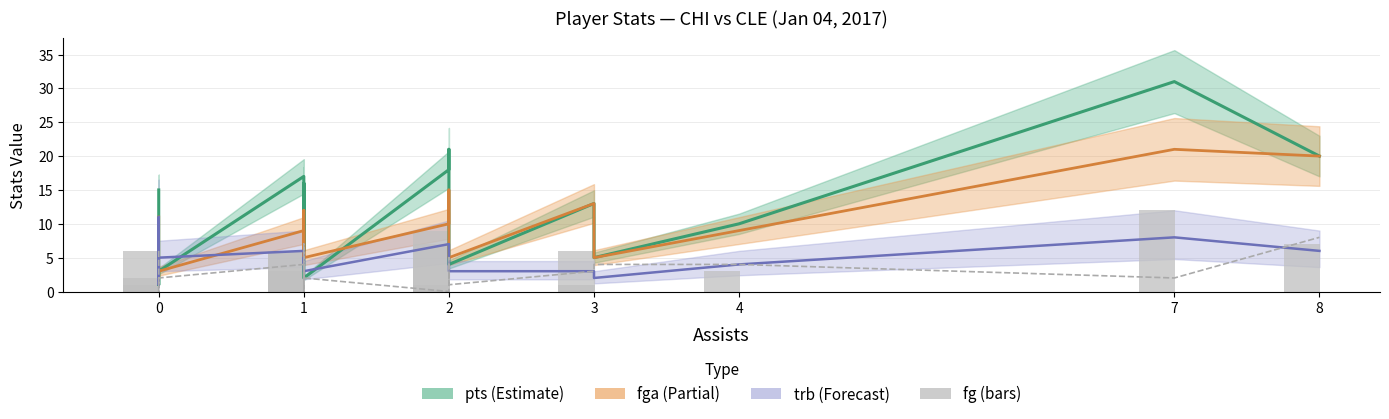

What is the difference between the second highest and second lowest values in the fg series?

8